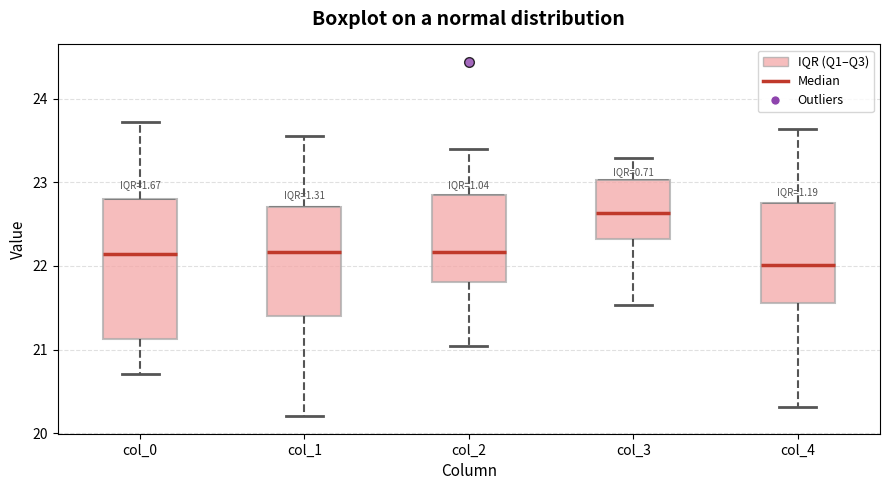

Reading left to right, read every box against the y-axis: the position of its median line, the range the box covers, and the ends of its whiskers. The values are not printed on the chart, so give them approximately, as read against the axis.

col_0: median 22.1, box 21.1 to 22.8, whiskers 20.7 to 23.7
col_1: median 22.2, box 21.4 to 22.7, whiskers 20.2 to 23.6
col_2: median 22.2, box 21.8 to 22.9, whiskers 21.0 to 23.4
col_3: median 22.6, box 22.3 to 23.0, whiskers 21.5 to 23.3
col_4: median 22.0, box 21.6 to 22.7, whiskers 20.3 to 23.6